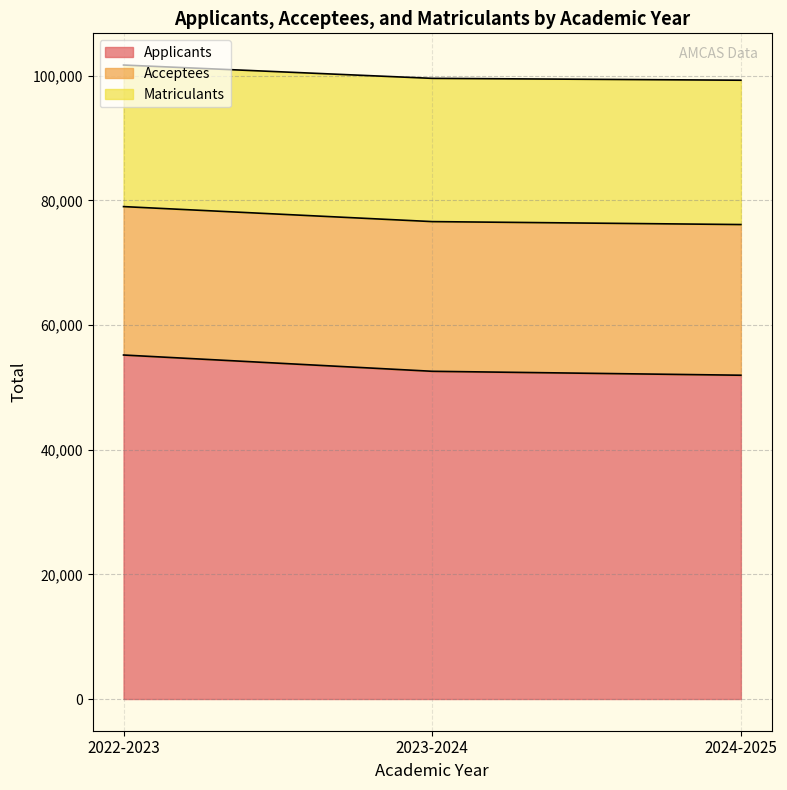

What is the label of the 2nd point from the left?

2023-2024